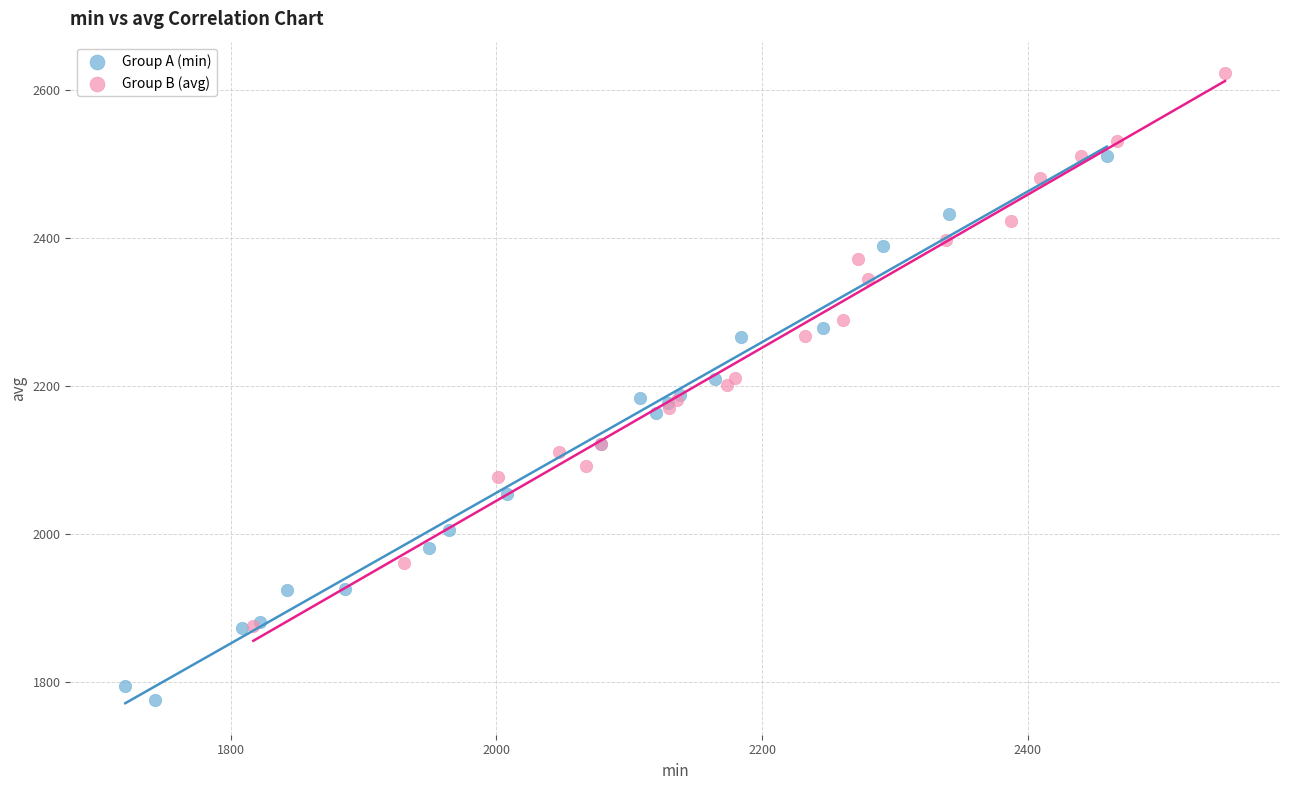

Which series reaches the minimum Y coordinate?

Group A (min)